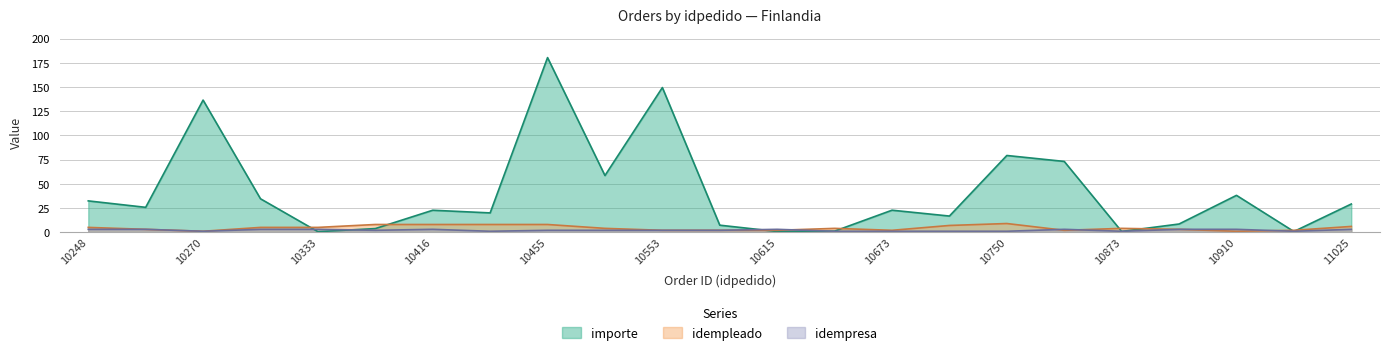

What are all the series names shown in the legend?

importe, idempleado, idempresa